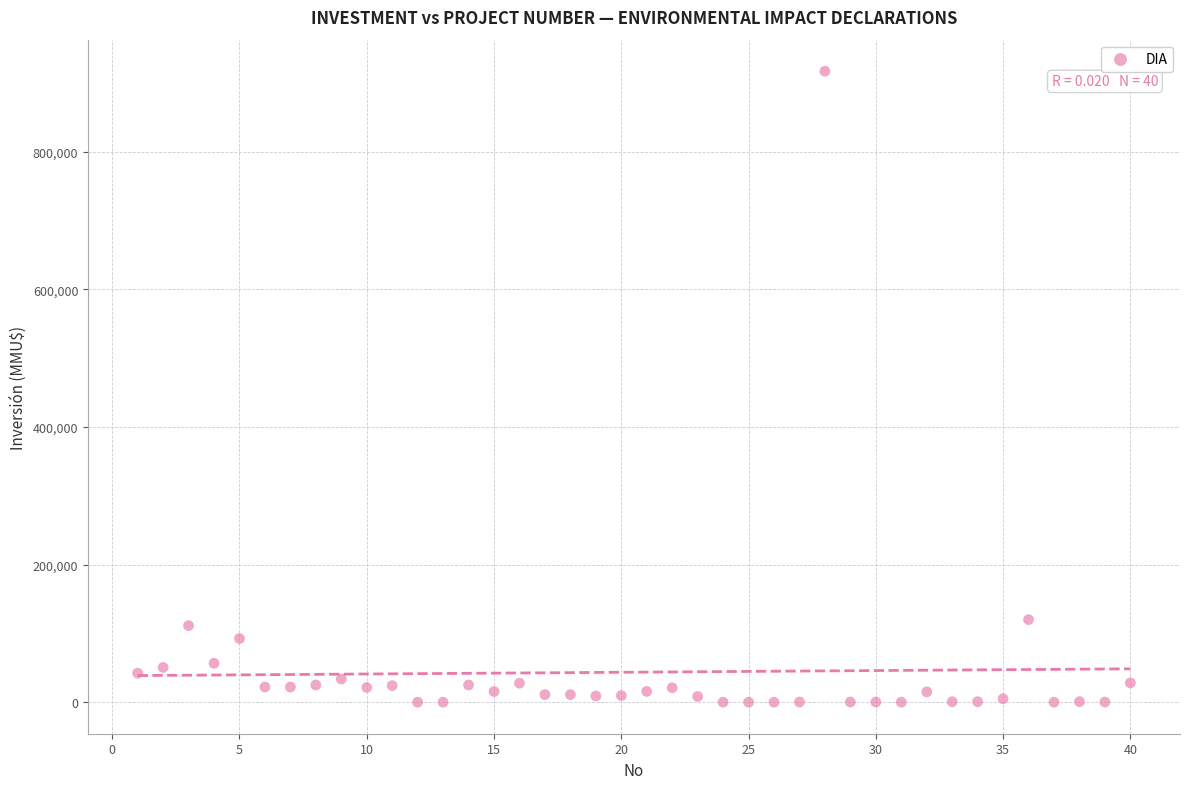

What is the range of Y values (max minus min)?

917000